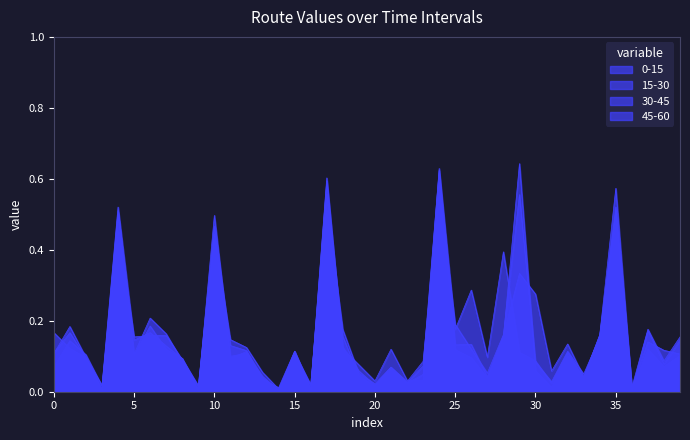

Reading right to left, what are all the values shown in this chart?

0-15: 0.2	0.1	0.2	0.0	0.5	0.2	0.0	0.1	0.0	0.1	0.6	0.2	0.1	0.1	0.2	0.6	0.1	0.0	0.1	0.0	0.1	0.2	0.5	0.0	0.1	0.0	0.1	0.1	0.1	0.4	0.0	0.1	0.2	0.2	0.2	0.5	0.0	0.1	0.2	0.1
15-30: 0.1	0.1	0.2	0.0	0.5	0.2	0.0	0.1	0.0	0.1	0.1	0.4	0.1	0.3	0.2	0.6	0.0	0.0	0.1	0.0	0.0	0.2	0.6	0.0	0.1	0.0	0.0	0.1	0.1	0.5	0.0	0.1	0.1	0.2	0.1	0.5	0.0	0.1	0.1	0.1
30-45: 0.1	0.1	0.1	0.0	0.6	0.2	0.0	0.1	0.0	0.1	0.6	0.2	0.0	0.1	0.1	0.6	0.0	0.0	0.1	0.0	0.1	0.1	0.6	0.0	0.1	0.0	0.0	0.1	0.1	0.5	0.0	0.1	0.1	0.2	0.1	0.5	0.0	0.1	0.1	0.2
45-60: 0.1	0.1	0.1	0.0	0.5	0.2	0.0	0.1	0.1	0.3	0.3	0.2	0.0	0.1	0.1	0.6	0.1	0.0	0.1	0.0	0.1	0.1	0.6	0.0	0.1	0.0	0.0	0.1	0.1	0.4	0.0	0.1	0.2	0.2	0.1	0.5	0.0	0.1	0.2	0.1